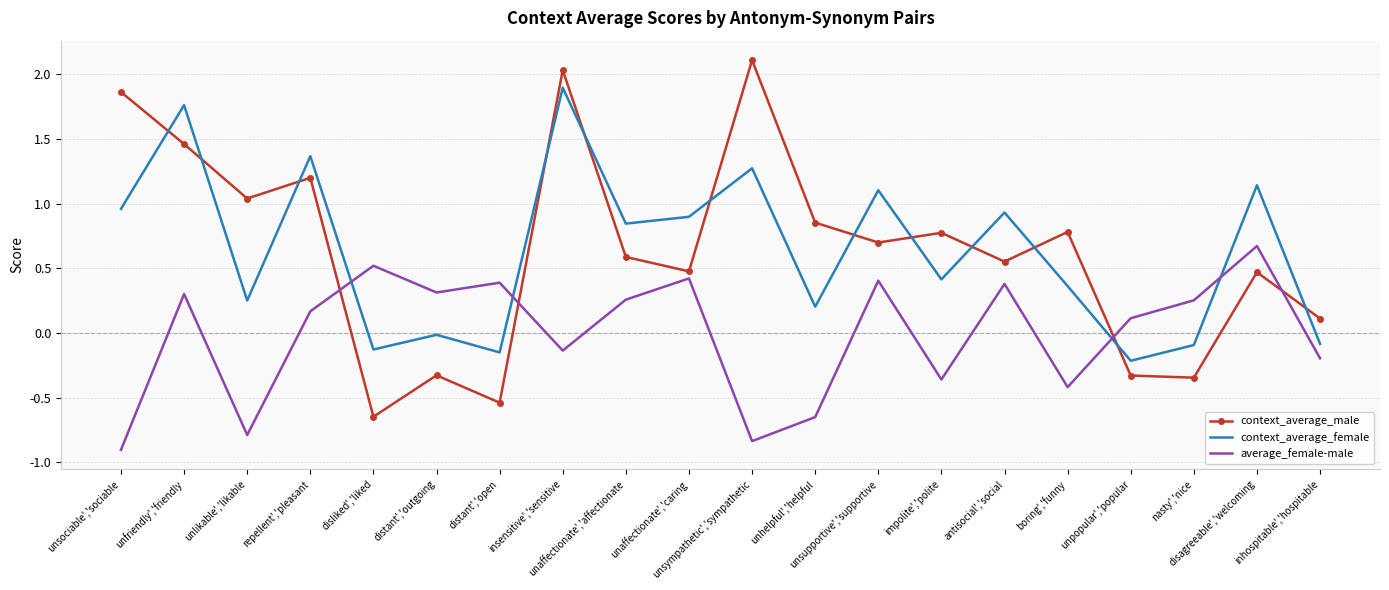

Which series has the widest spread of values?

context_average_male